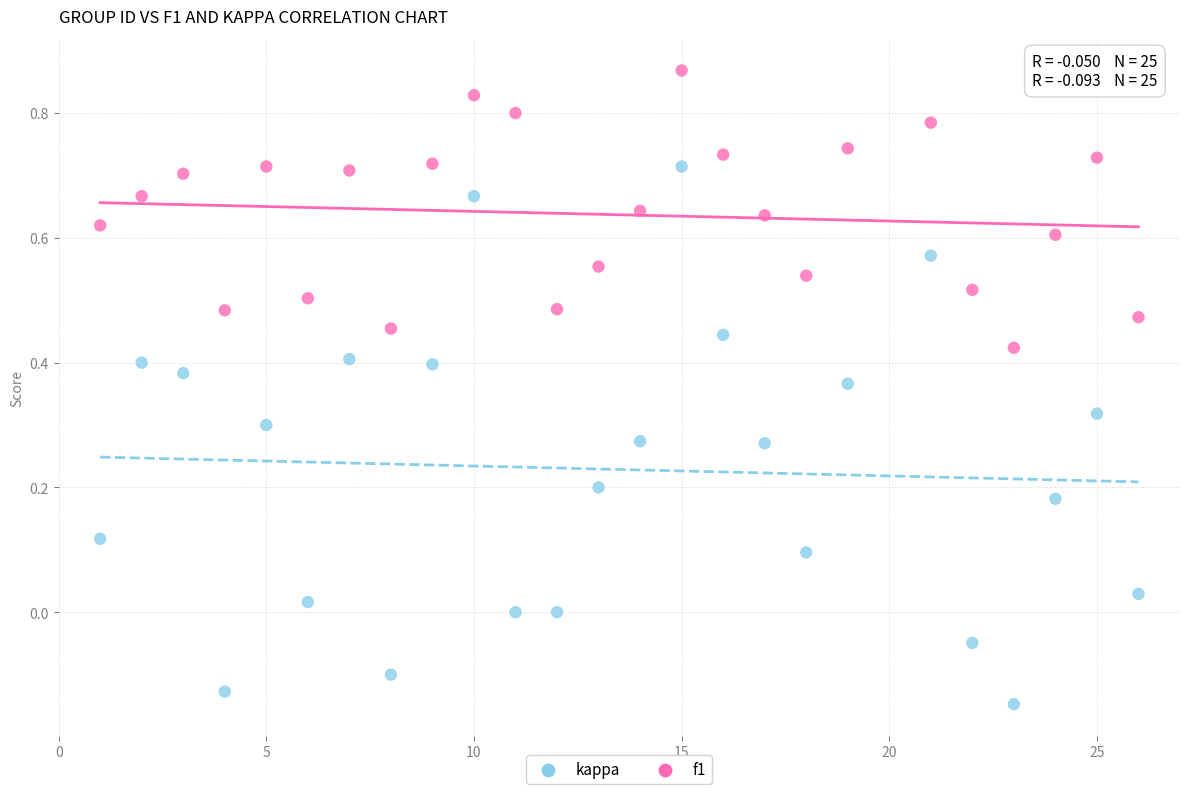

Which series contains the highest Y value?

f1